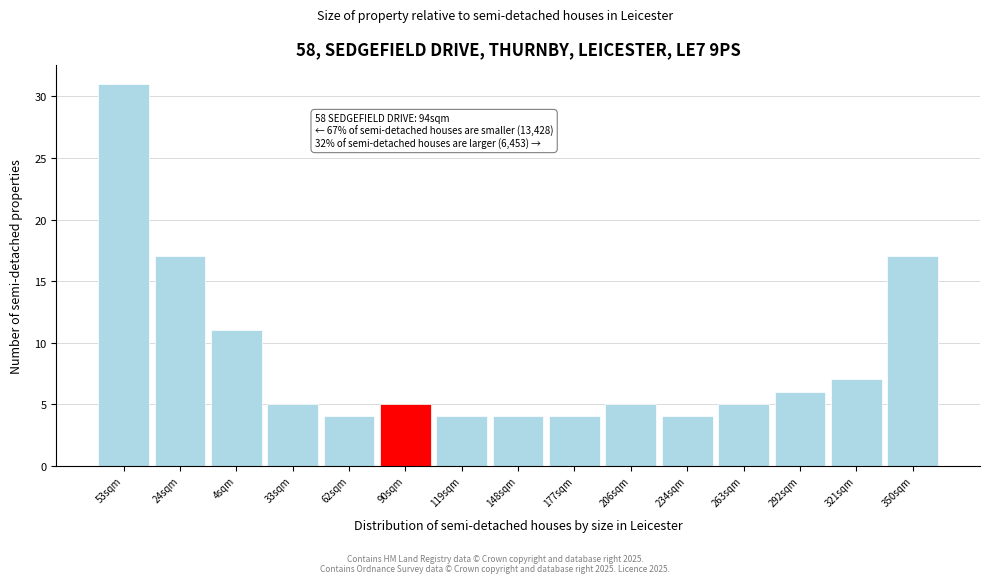

Reading left to right, list all the values displayed in this chart.

53sqm=31	24sqm=17	4sqm=11	33sqm=5	62sqm=4	90sqm=5	119sqm=4	148sqm=4	177sqm=4	206sqm=5	234sqm=4	263sqm=5	292sqm=6	321sqm=7	350sqm=17